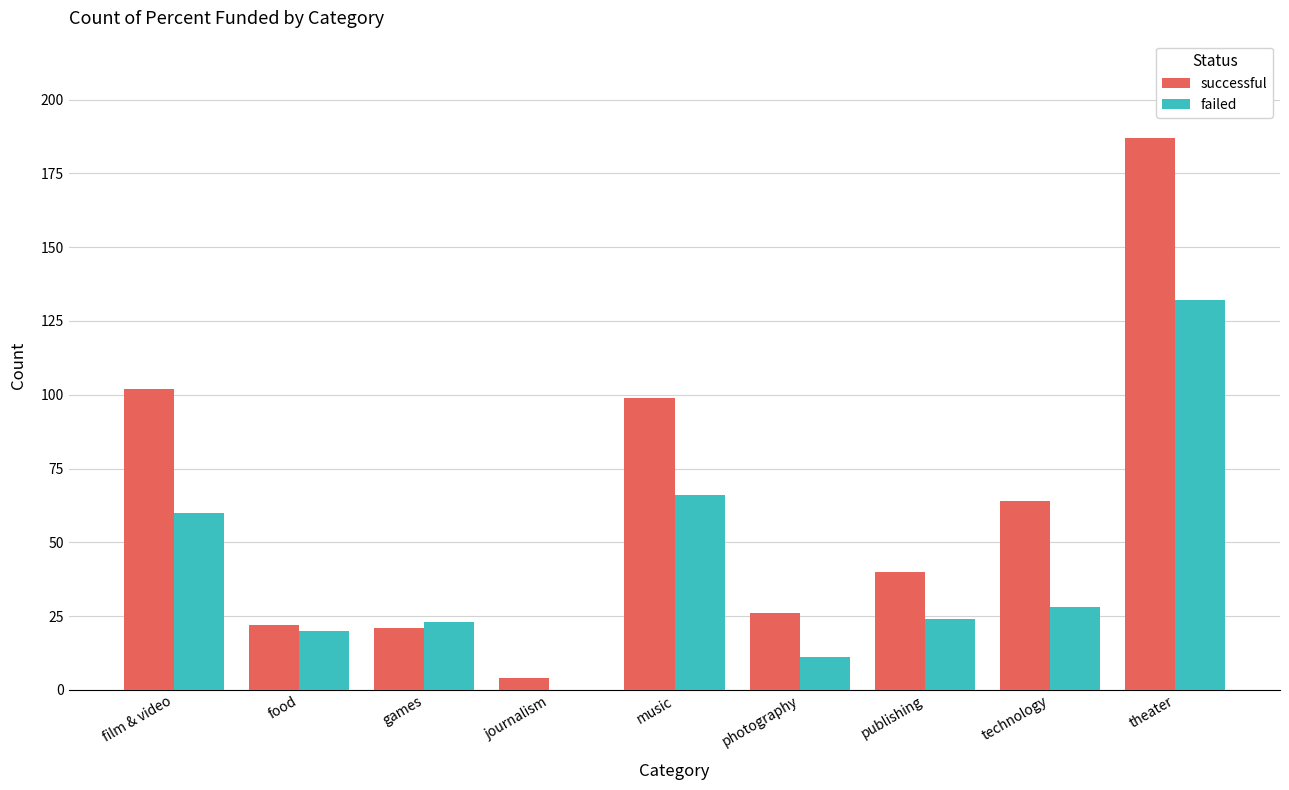

What are all the series names shown in the legend?

successful, failed